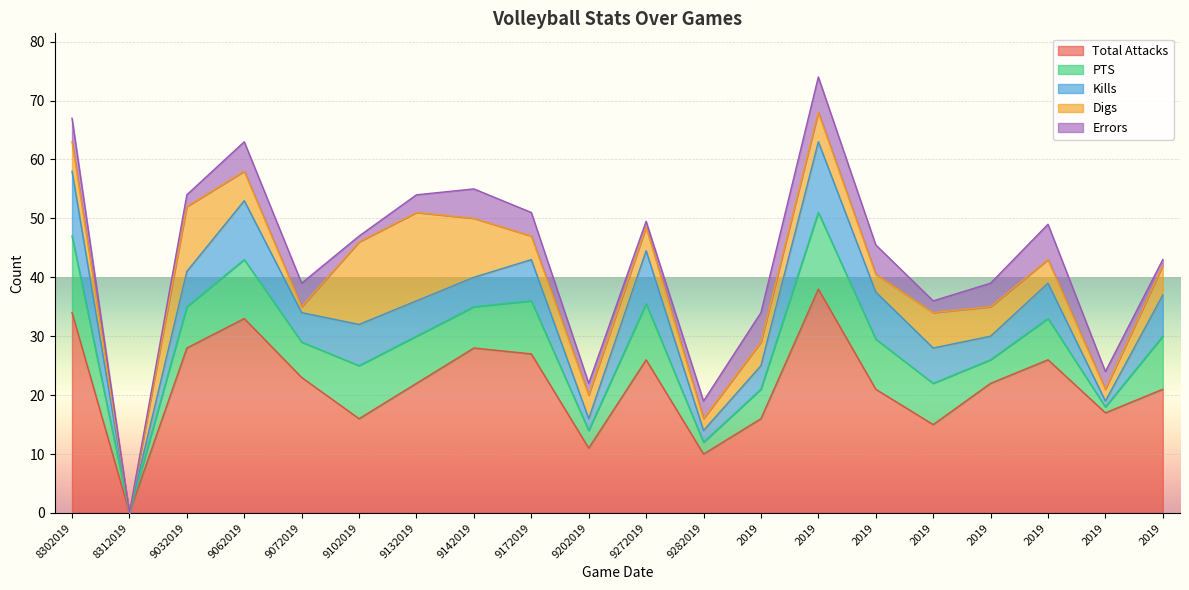

Is the value of Errors at 10192019 greater than the value of Total Attacks at 9272019?

No